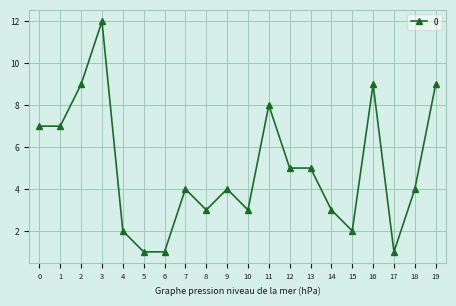

Reading left to right, extract all data points from this chart.

7	7	9	12	2	1	1	4	3	4	3	8	5	5	3	2	9	1	4	9